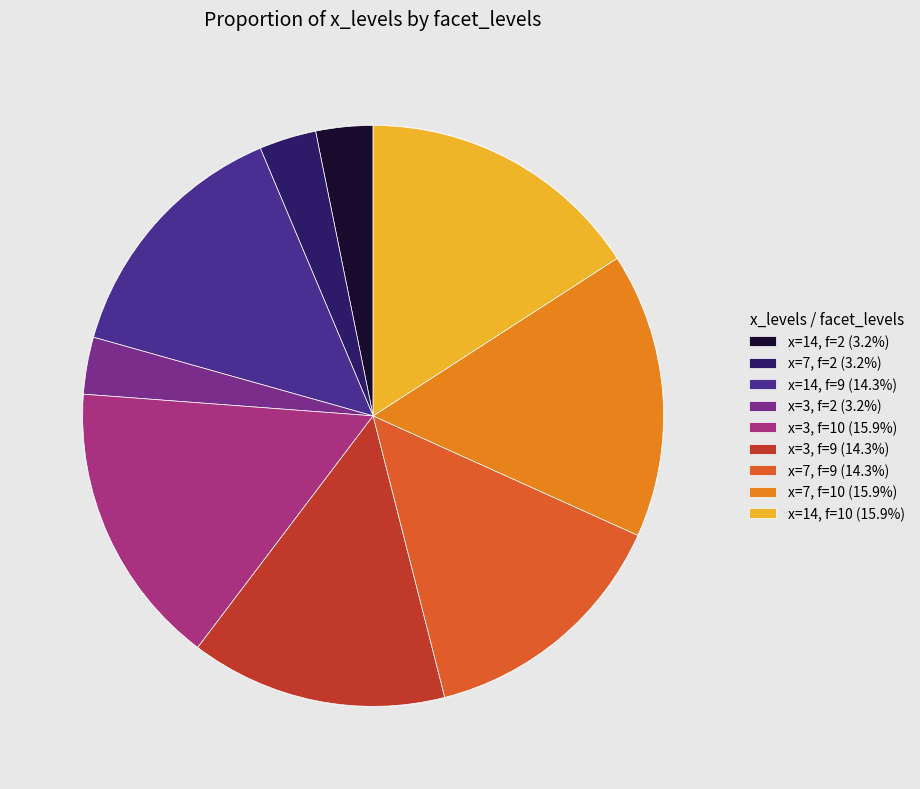

Count the number of slices in the pie.

9